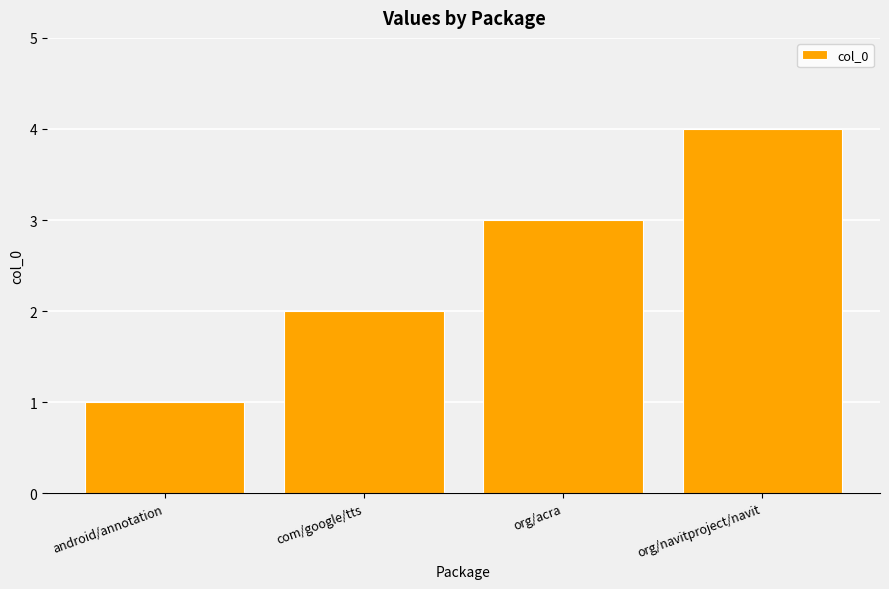

What is the sum of the values at android/annotation and org/navitproject/navit?

5